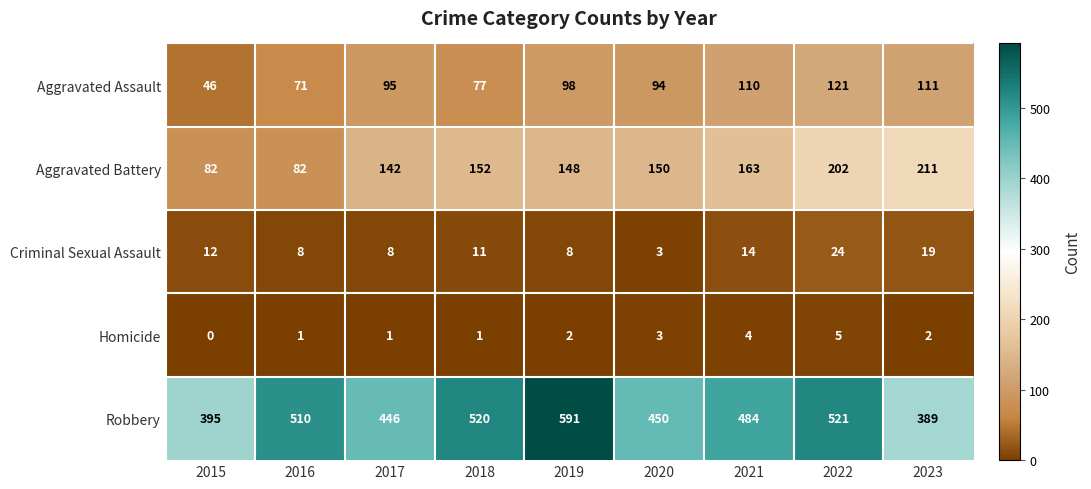

Count the number of data series in this chart.

5